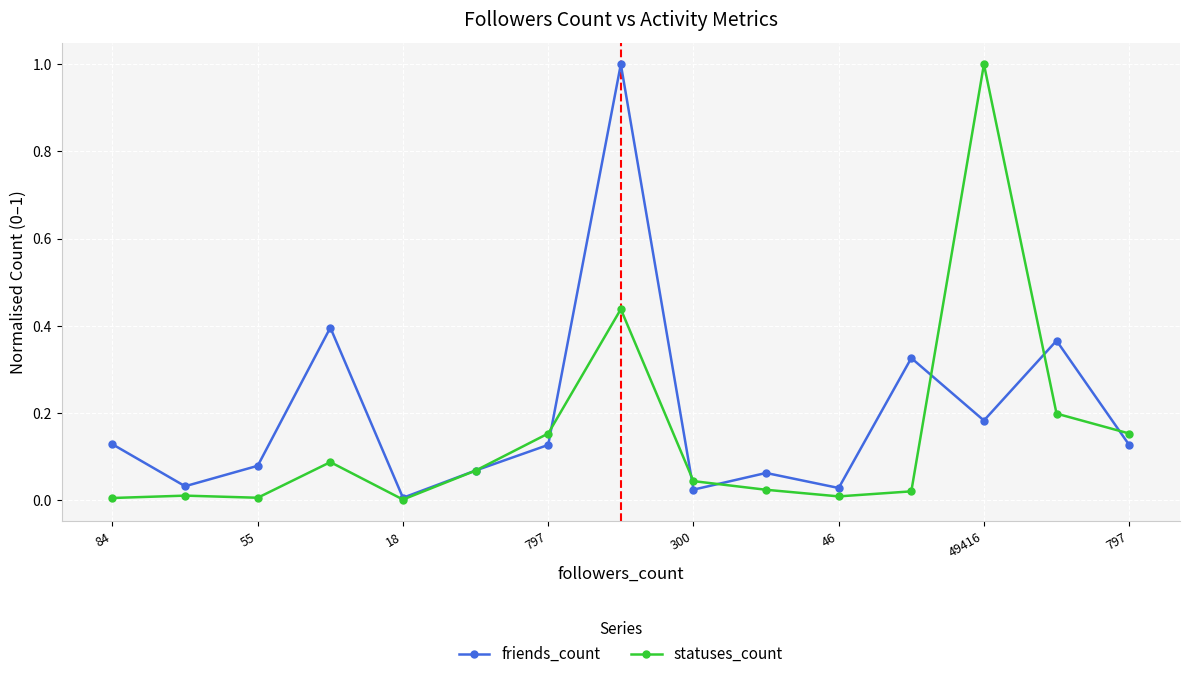

True or false: statuses_count and friends_count intersect in this chart.

True